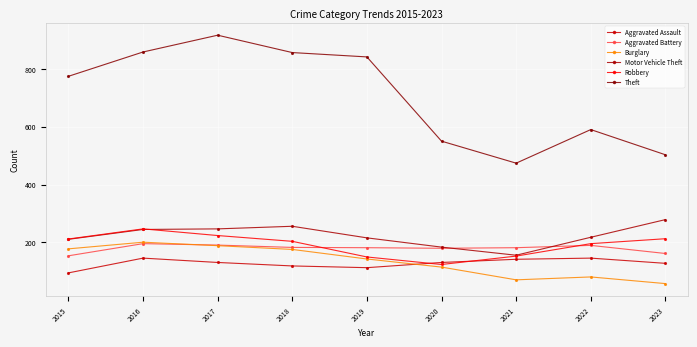

Where is Theft nearest to the value 695?

2015